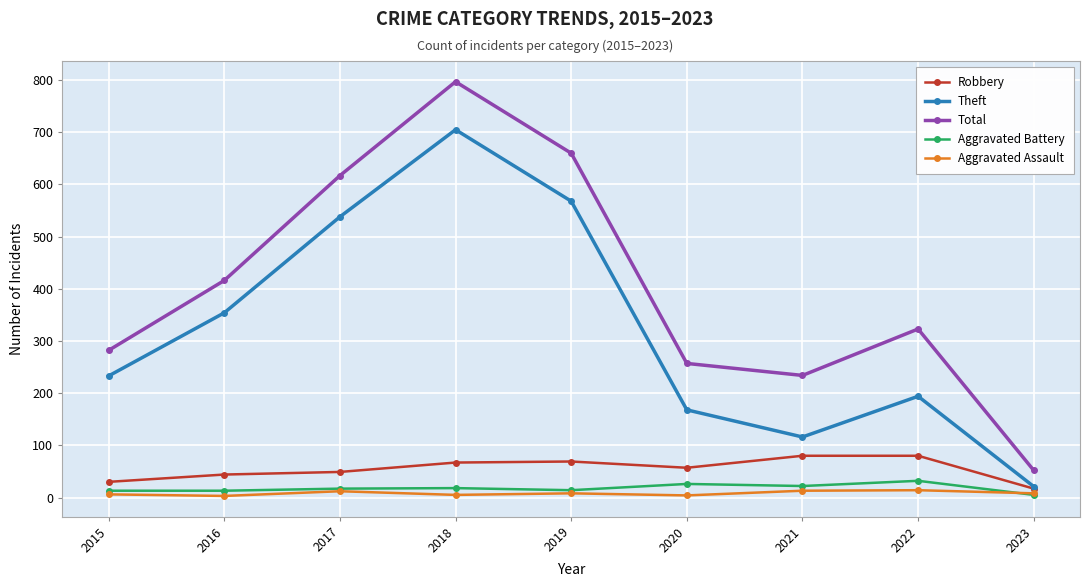

Does the chart display data point markers on the line(s)?

Yes